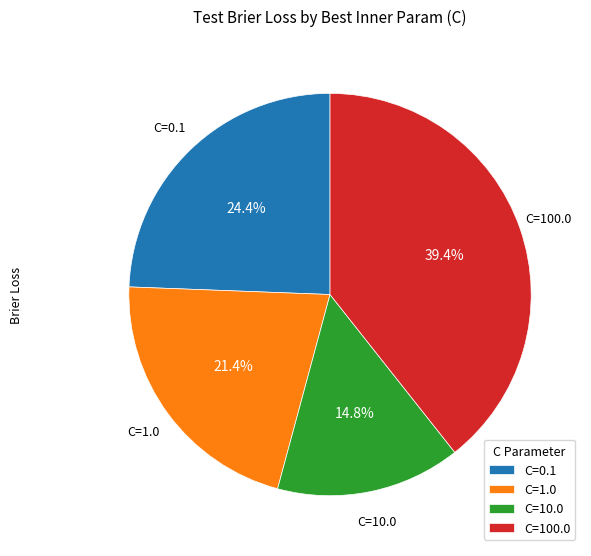

What percentage is the C=10.0 slice, to the nearest percent?

15%